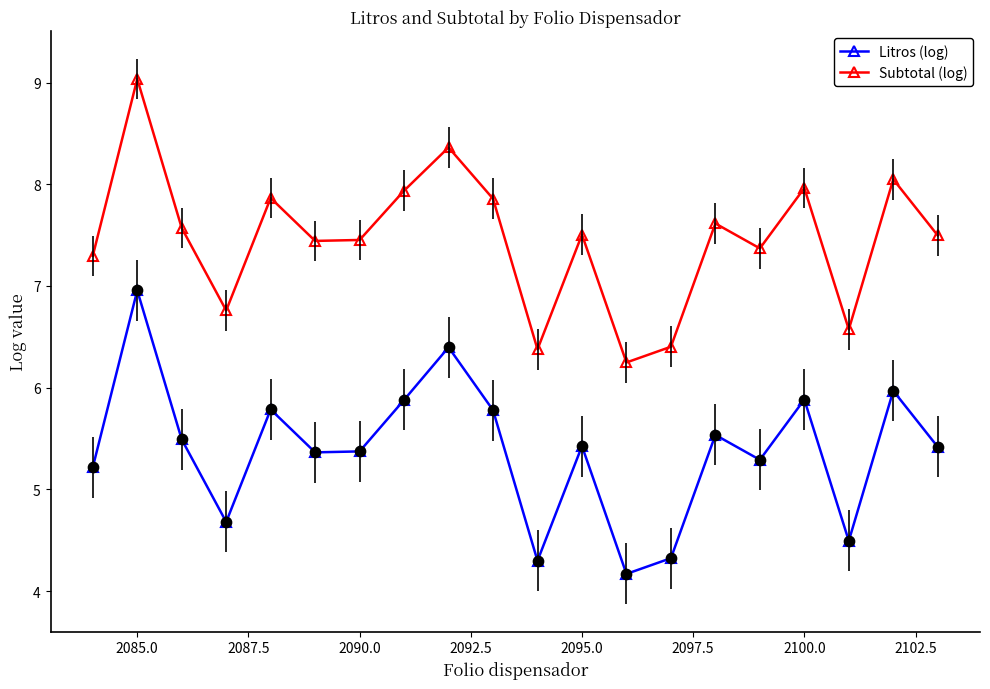

At which category is the sum across all series the highest?

2085.0